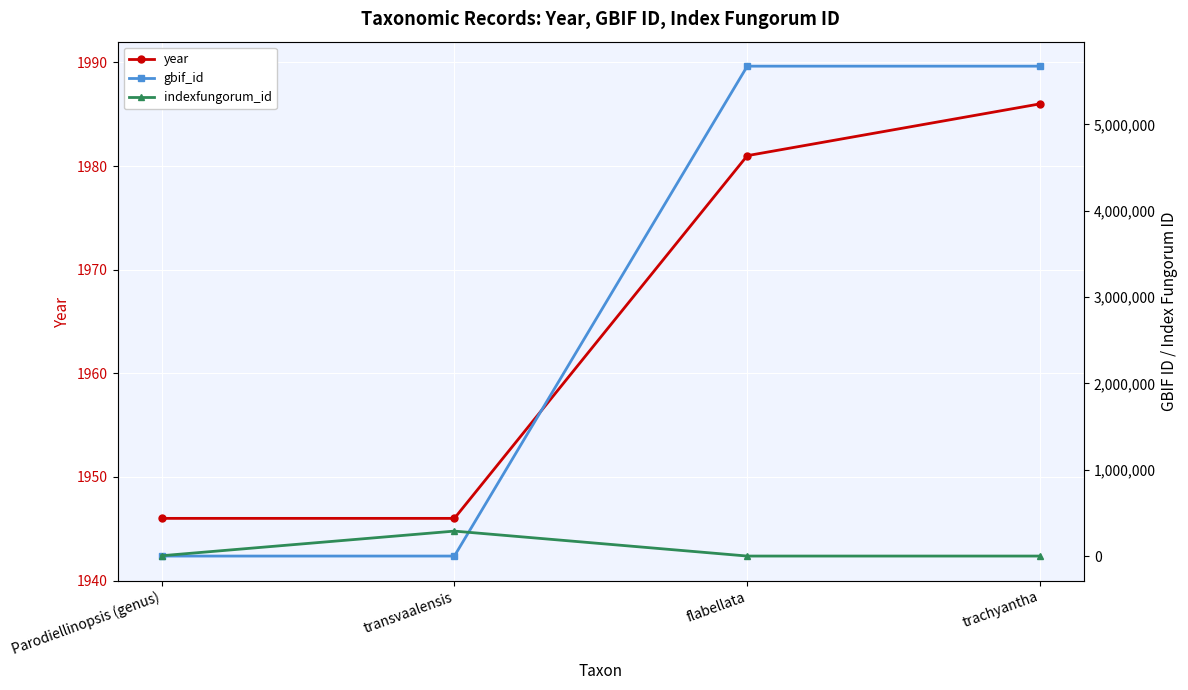

Where does the indexfungorum_id series first go above 3752?

transvaalensis